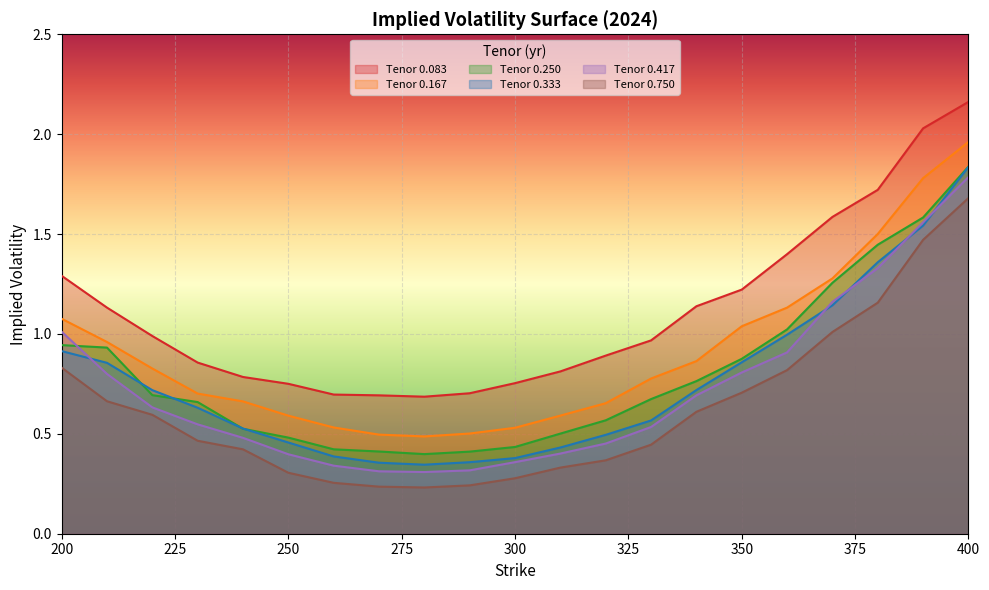

Reading left to right, list all the values displayed in this chart.

0.083: 1.3	1.1	1.0	0.9	0.8	0.8	0.7	0.7	0.7	0.7	0.8	0.8	0.9	1.0	1.1	1.2	1.4	1.6	1.7	2.0	2.2
0.167: 1.1	1.0	0.8	0.7	0.7	0.6	0.5	0.5	0.5	0.5	0.5	0.6	0.7	0.8	0.9	1.0	1.1	1.3	1.5	1.8	2.0
0.250: 0.9	0.9	0.7	0.7	0.5	0.5	0.4	0.4	0.4	0.4	0.4	0.5	0.6	0.7	0.8	0.9	1.0	1.3	1.4	1.6	1.8
0.333: 0.9	0.9	0.7	0.6	0.5	0.5	0.4	0.4	0.3	0.4	0.4	0.4	0.5	0.6	0.7	0.9	1.0	1.1	1.4	1.5	1.8
0.417: 1.0	0.8	0.6	0.5	0.5	0.4	0.3	0.3	0.3	0.3	0.4	0.4	0.5	0.5	0.7	0.8	0.9	1.2	1.3	1.6	1.8
0.750: 0.8	0.7	0.6	0.5	0.4	0.3	0.3	0.2	0.2	0.2	0.3	0.3	0.4	0.4	0.6	0.7	0.8	1.0	1.2	1.5	1.7